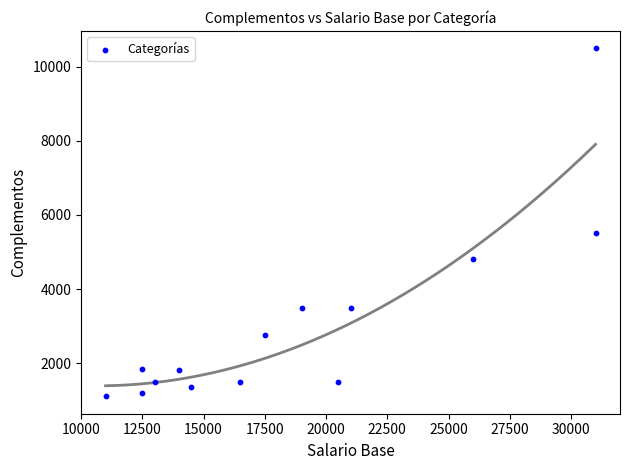

What Y value in the scatter plot is closest to 5800?

5500